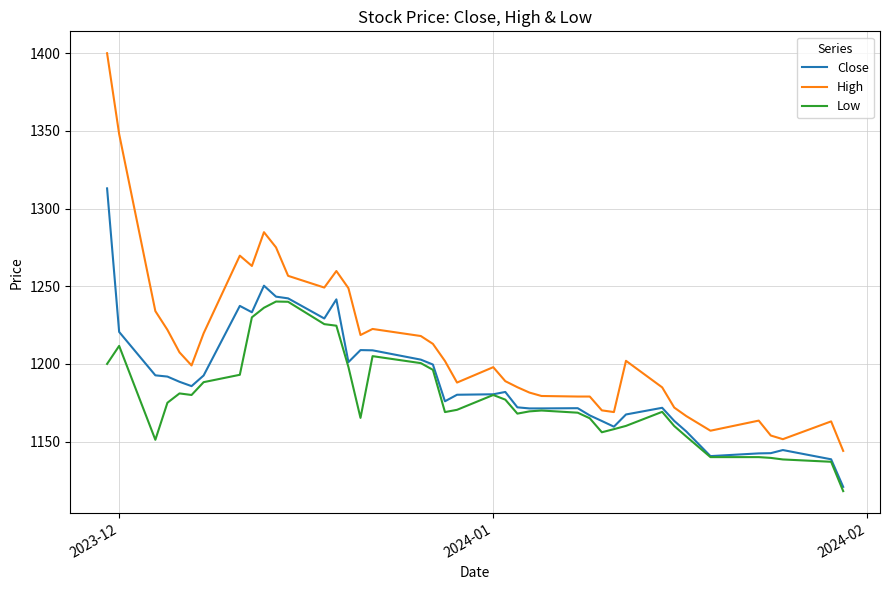

Which series has the largest total across all categories?

High